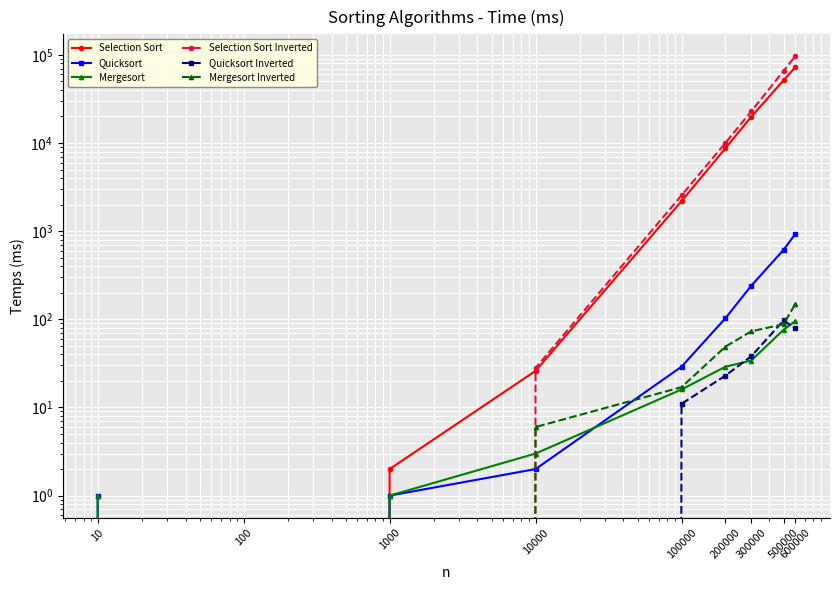

True or false: Quicksort and Quicksort Inverted intersect in this chart.

False